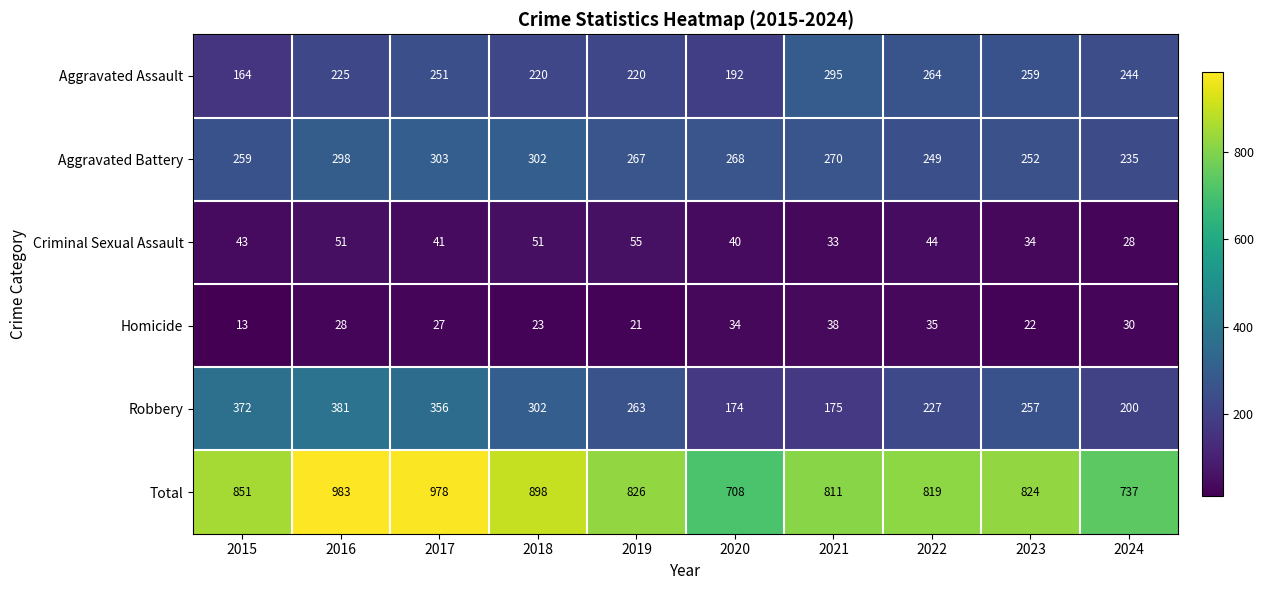

What is the total value across all series at 2018?

1796